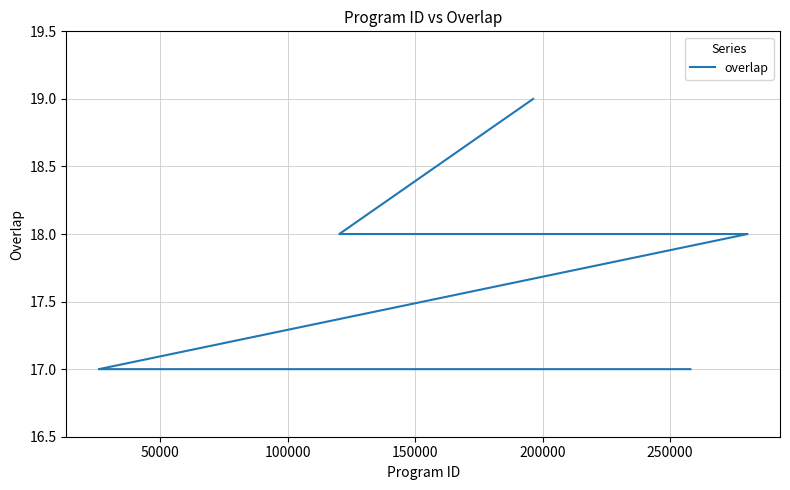

True or false: the data shows 10 at 9.

False